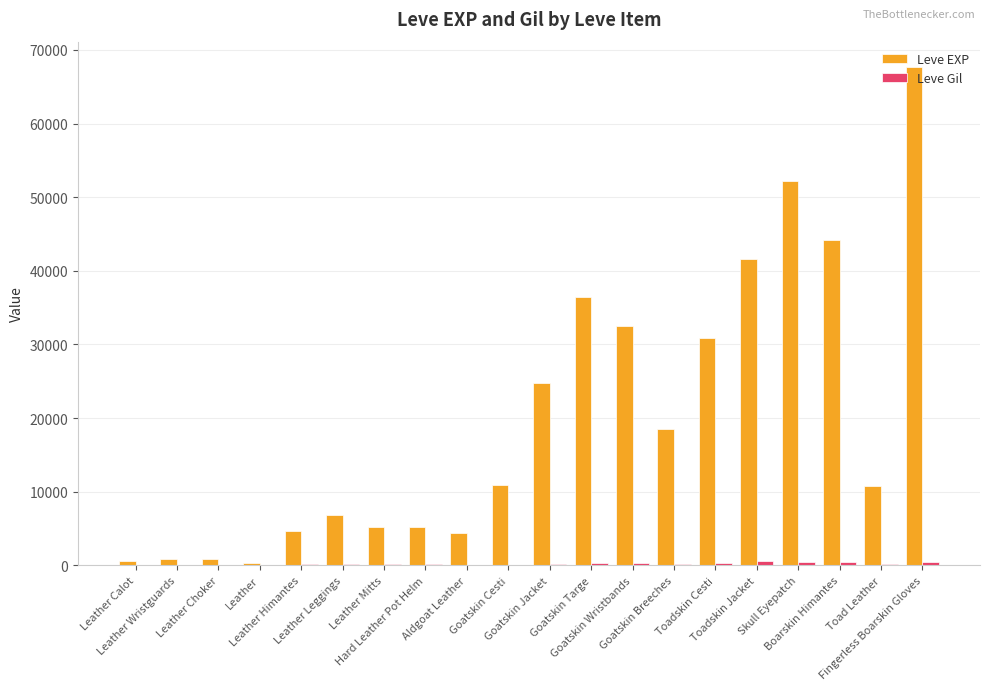

The value of Leve EXP at Leather Wristguards is 900. True or false?

True